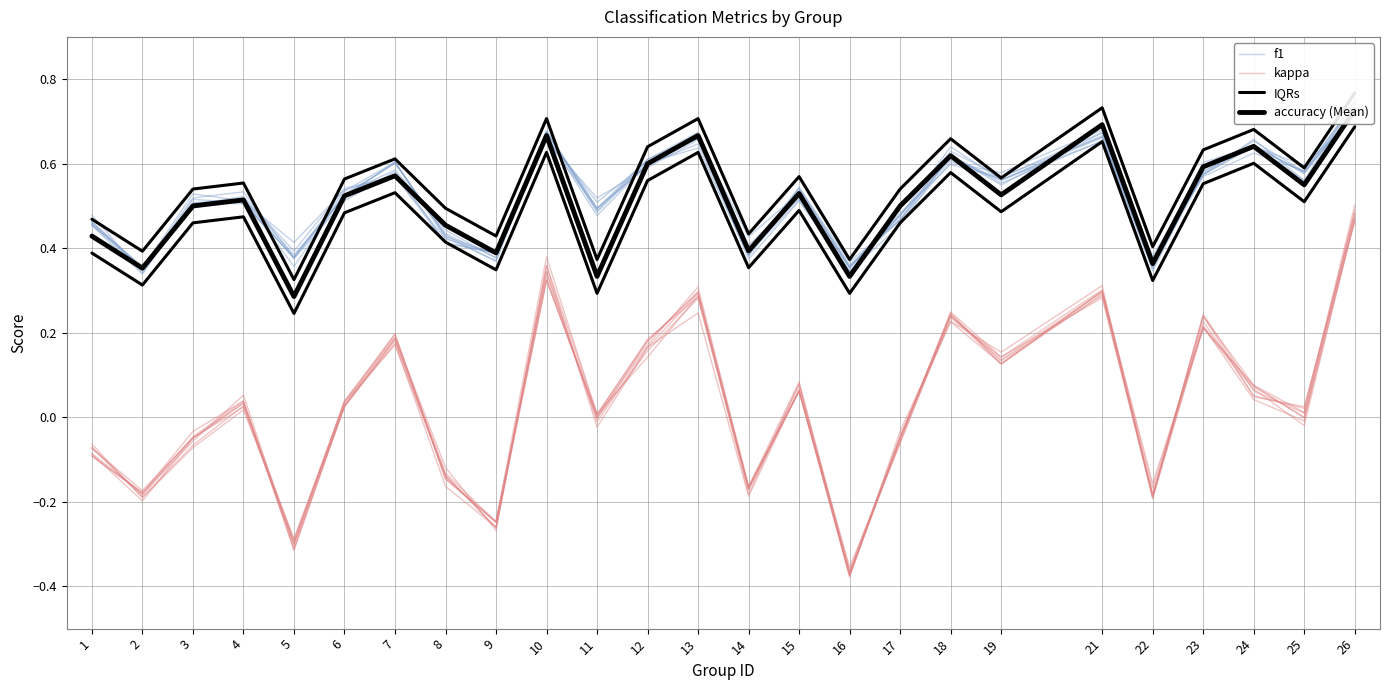

True or false: kappa has a value of 0.2 at 23.

True